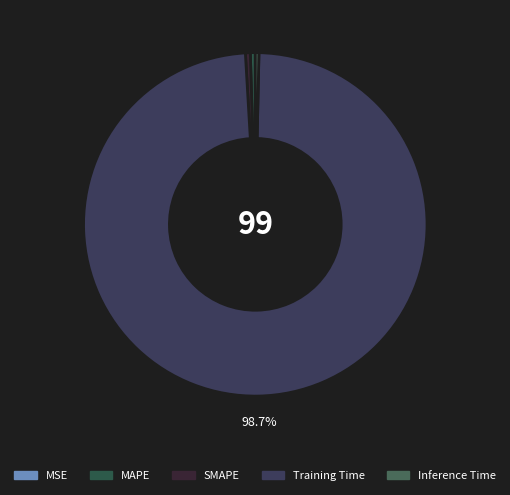

The MAPE slice represents 0% of the pie. True or false?

True